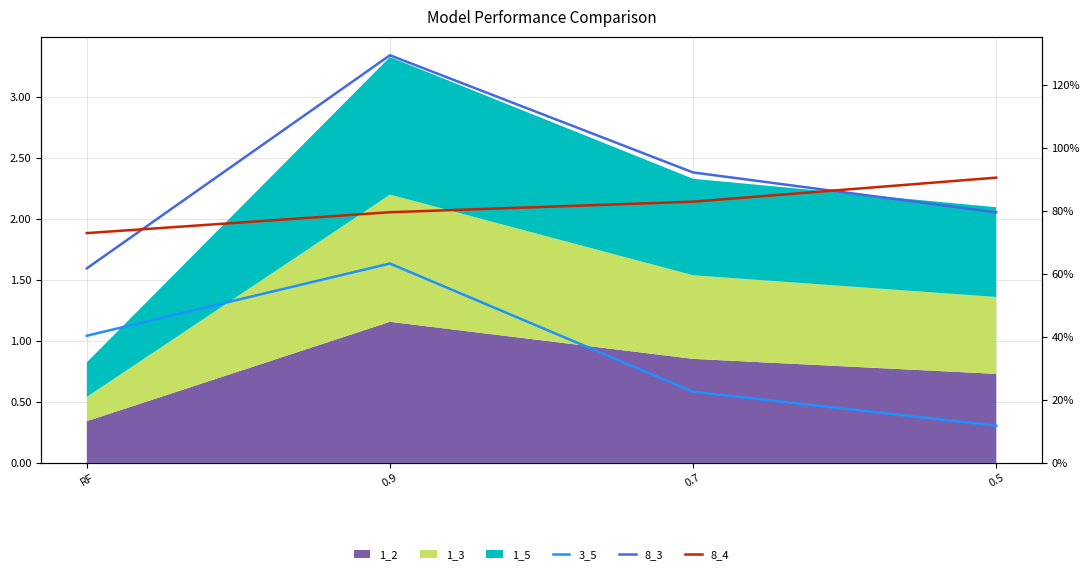

What is the value of the 3_5 point at the 3rd from the left?

0.2